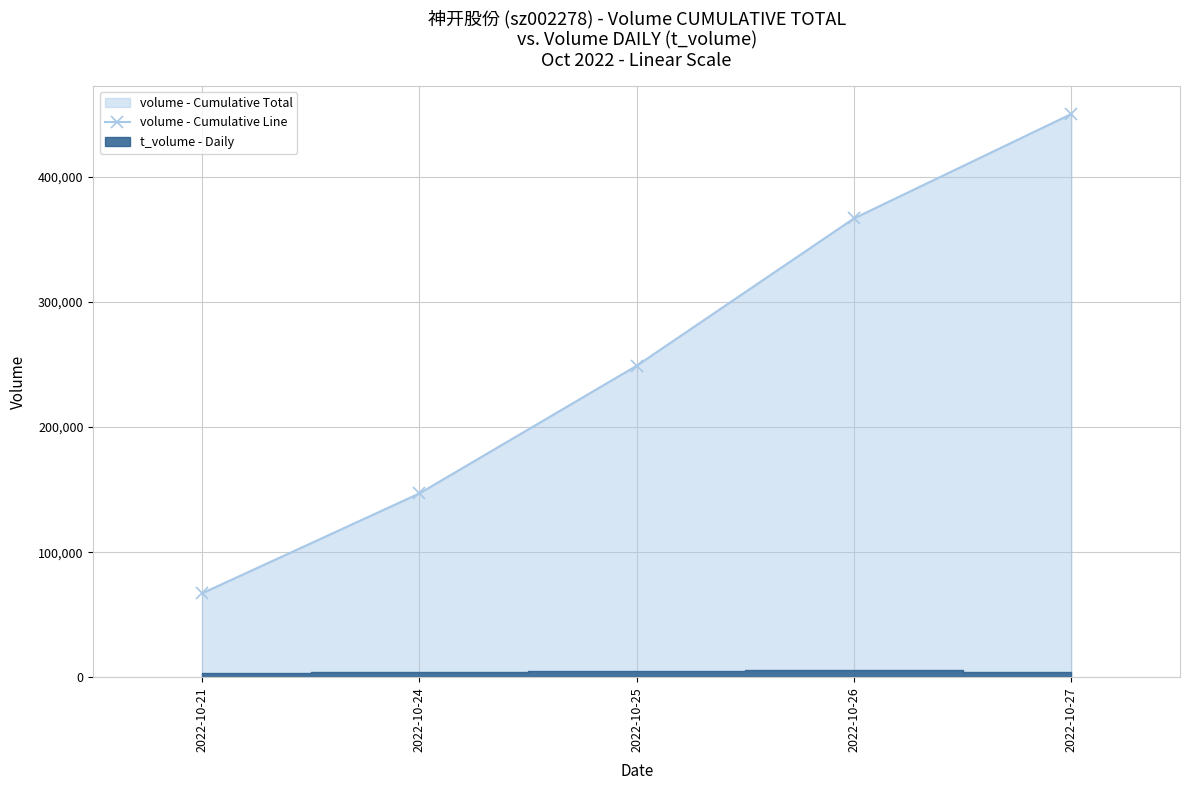

True or false: there are more than 0 points higher than both neighbors.

False